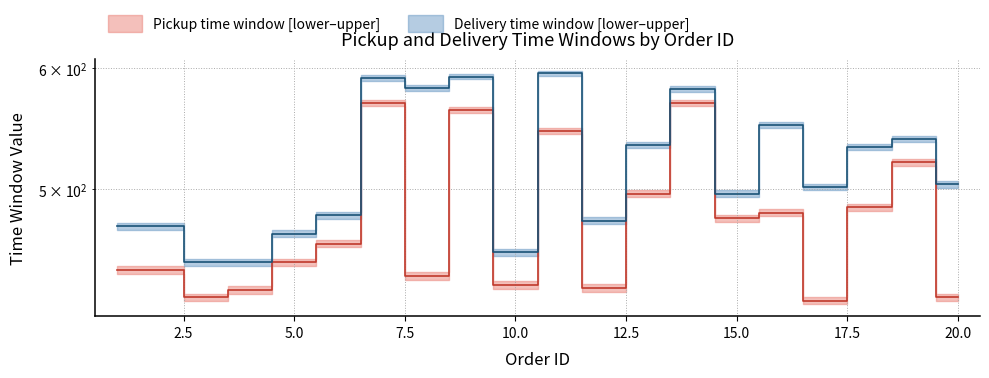

What is the average value of the pickupTimeWindowLower series?

475.4